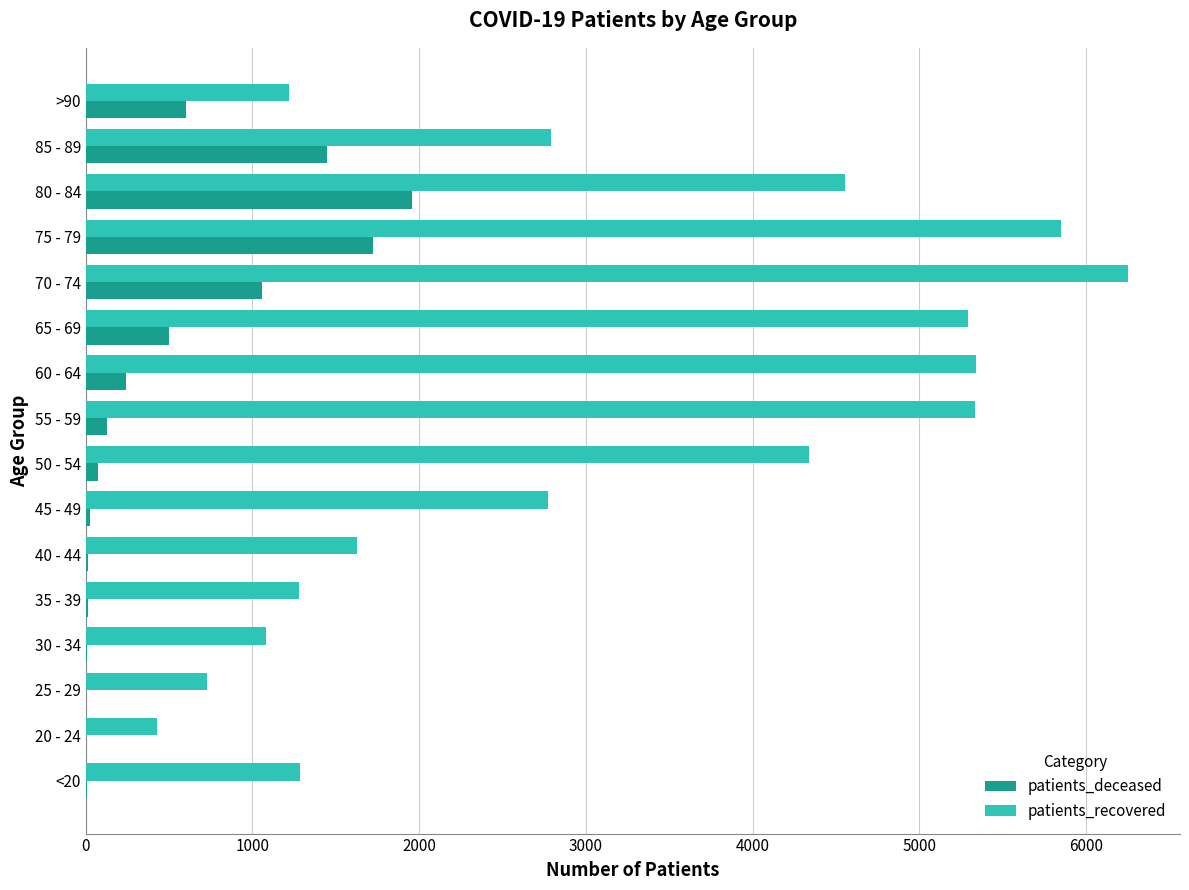

At which category is the sum across all series the highest?

75 - 79